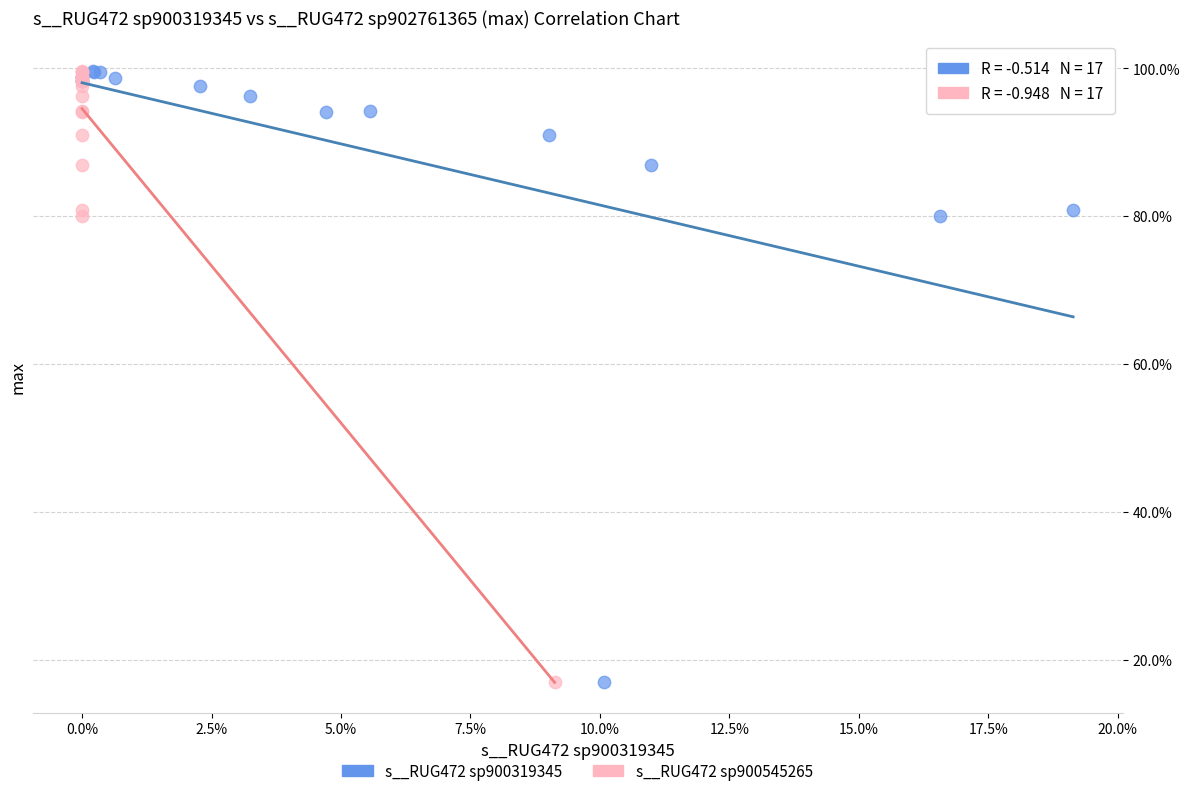

What are all the series names shown in the legend?

s__RUG472 sp900319345, s__RUG472 sp900545265